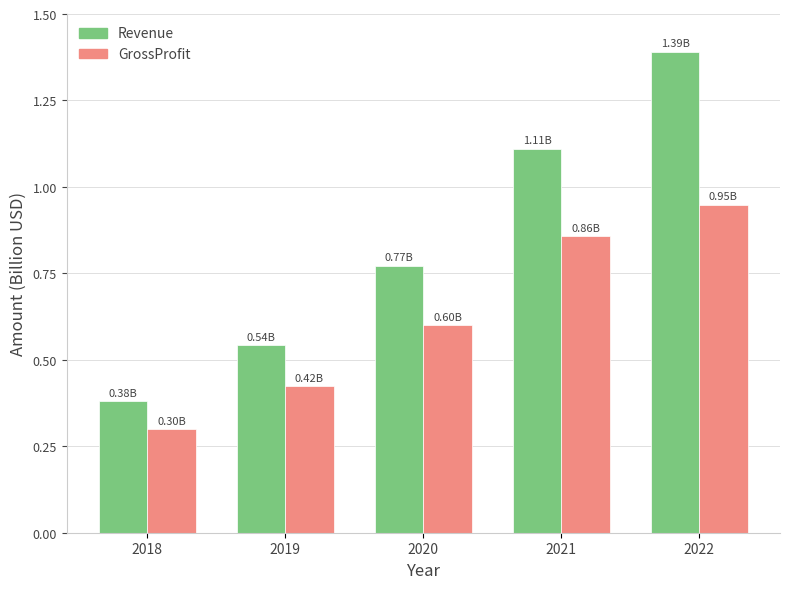

Between 2019 and 2022, which series saw the biggest shift?

Revenue